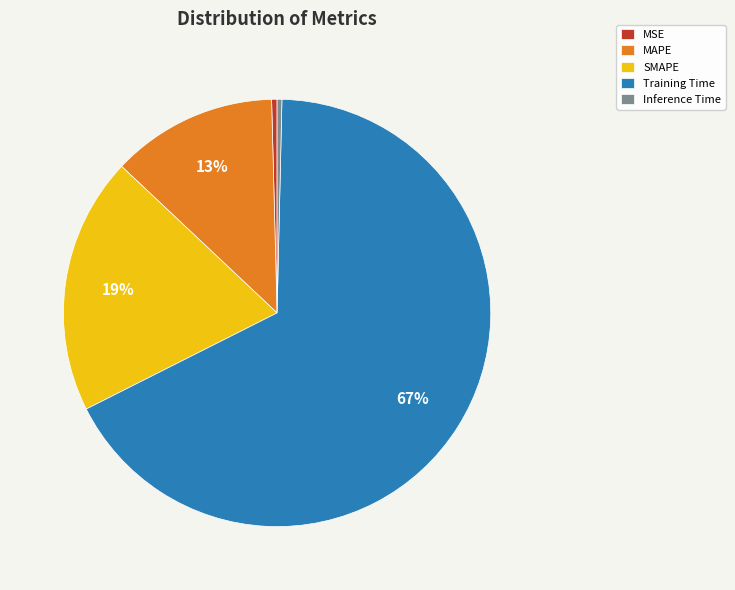

Is the sum of MAPE and Inference Time greater than half?

No